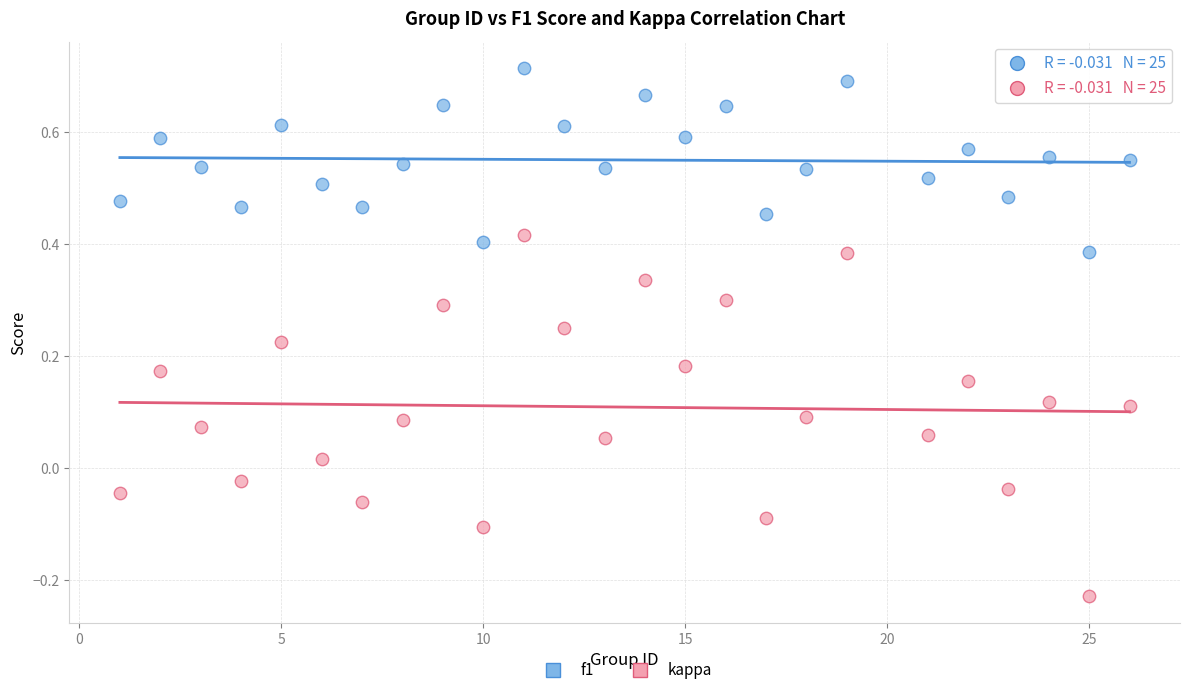

Which series contains the highest Y value?

f1